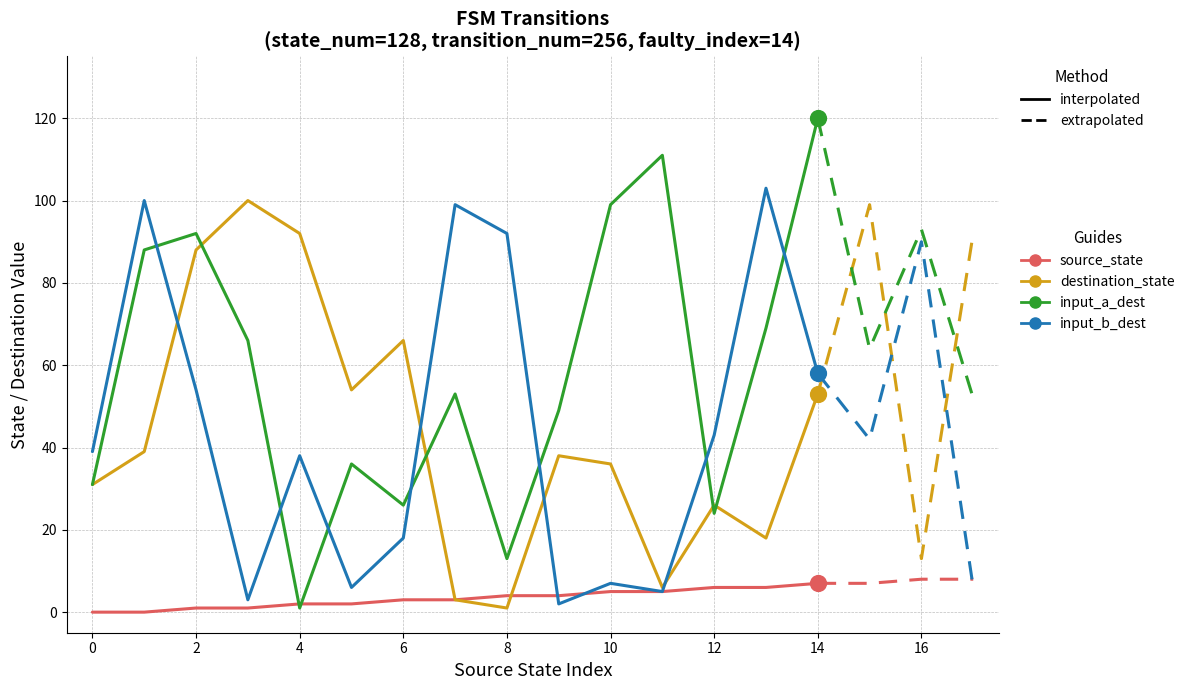

At how many categories does at least one series exceed 60?

11